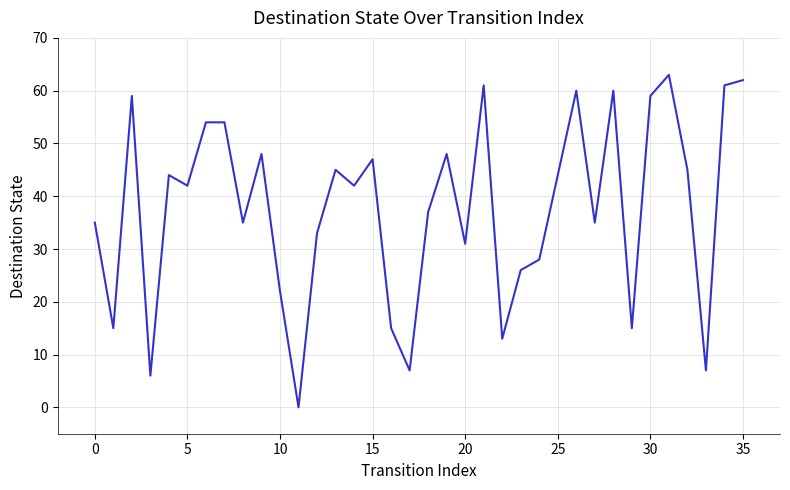

What is the difference between the maximum and minimum values?

63